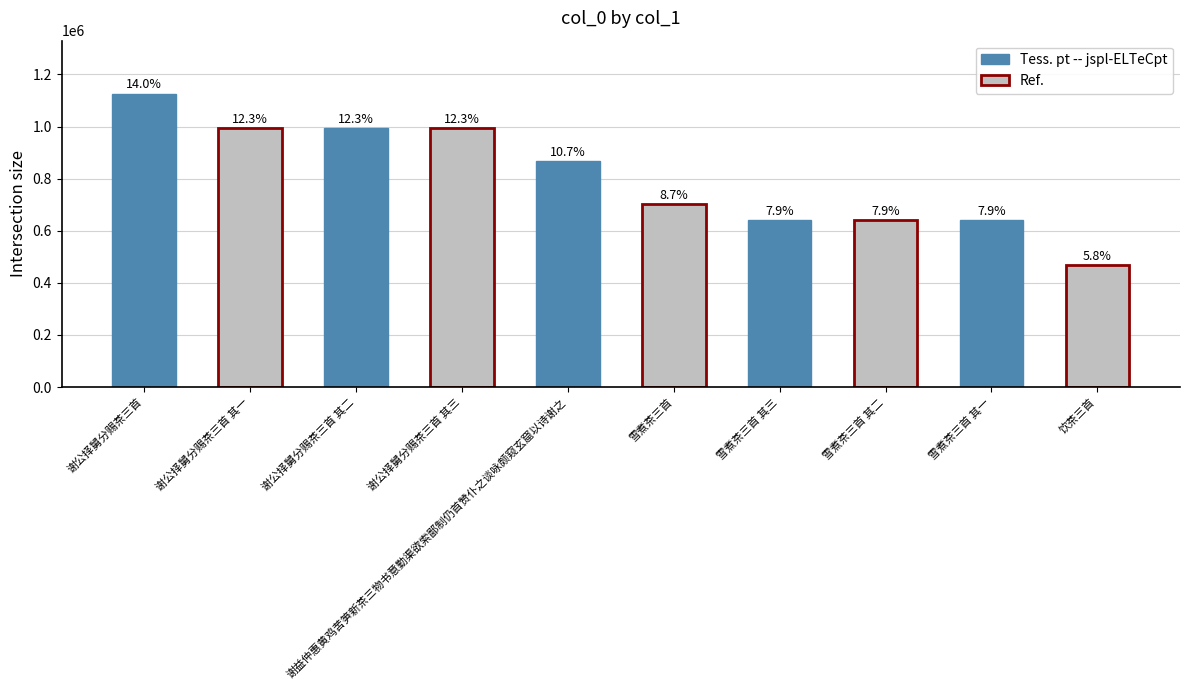

How many bars are there in total?

10